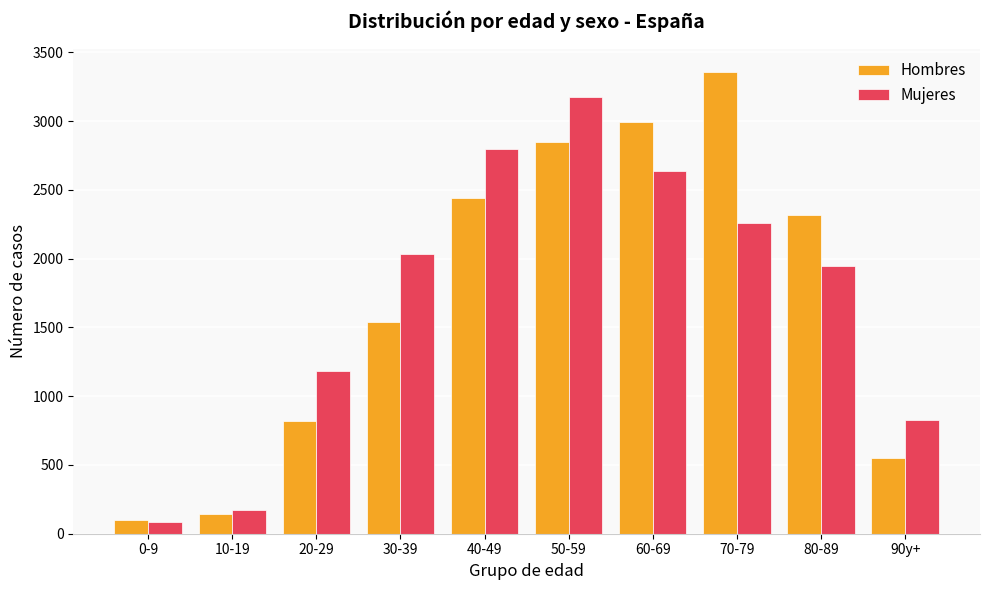

What is the difference between the Hombres values at 70-79 and 50-59?

510